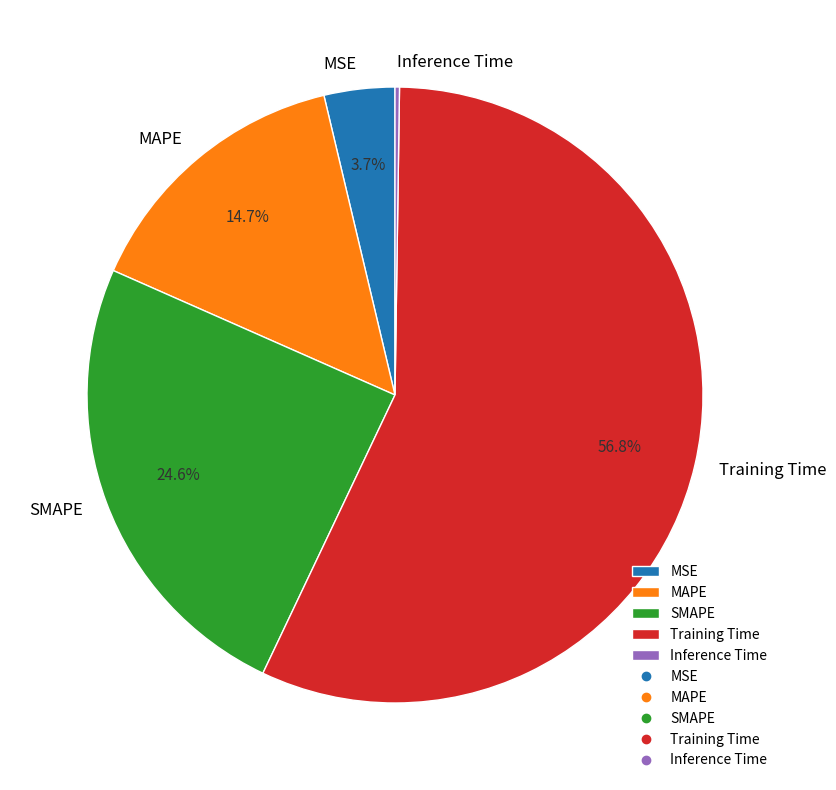

What percentage do MSE and MAPE together represent?

18.4%